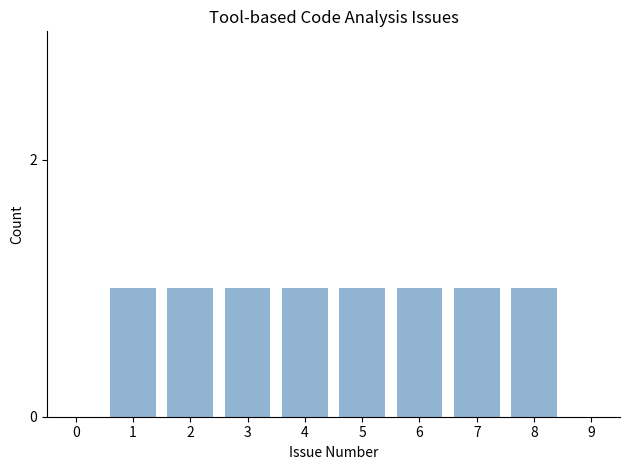

Reading right to left, list all the values displayed in this chart.

8=1	7=1	6=1	5=1	4=1	3=1	2=1	1=1	0=0